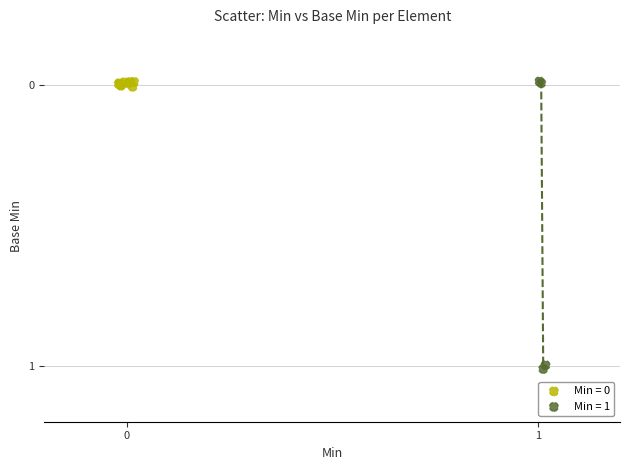

Which series reaches the maximum Y coordinate?

Min = 1